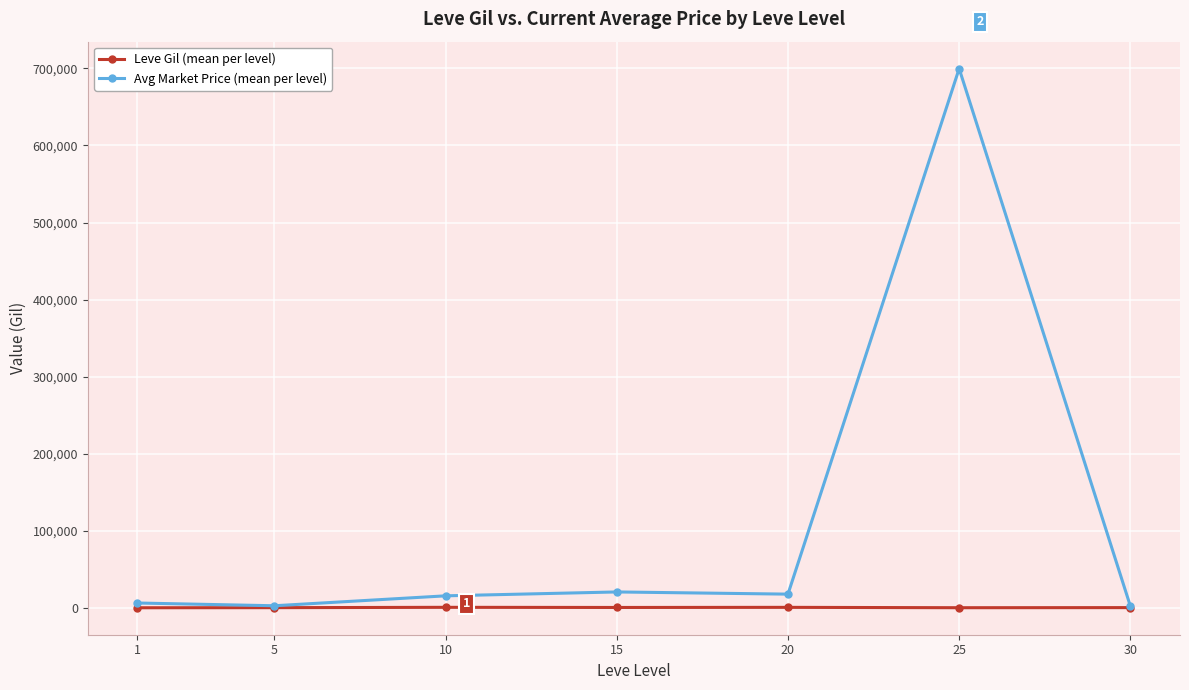

Which series has the largest total across all categories?

Avg Market Price (mean per level)